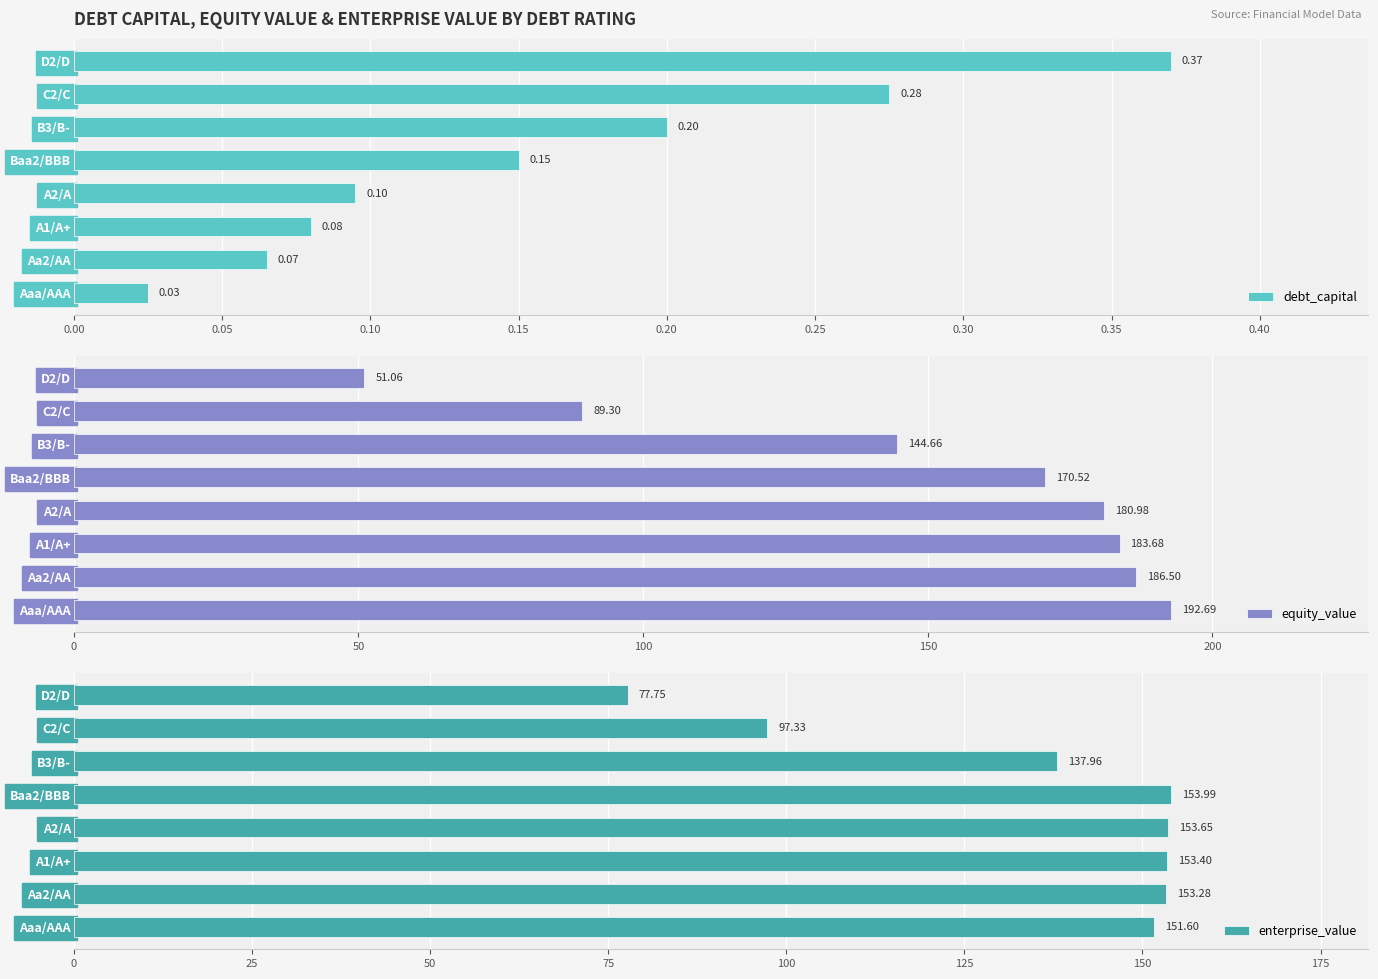

What is the difference between the second highest and second lowest values in the equity_value series?

97.2